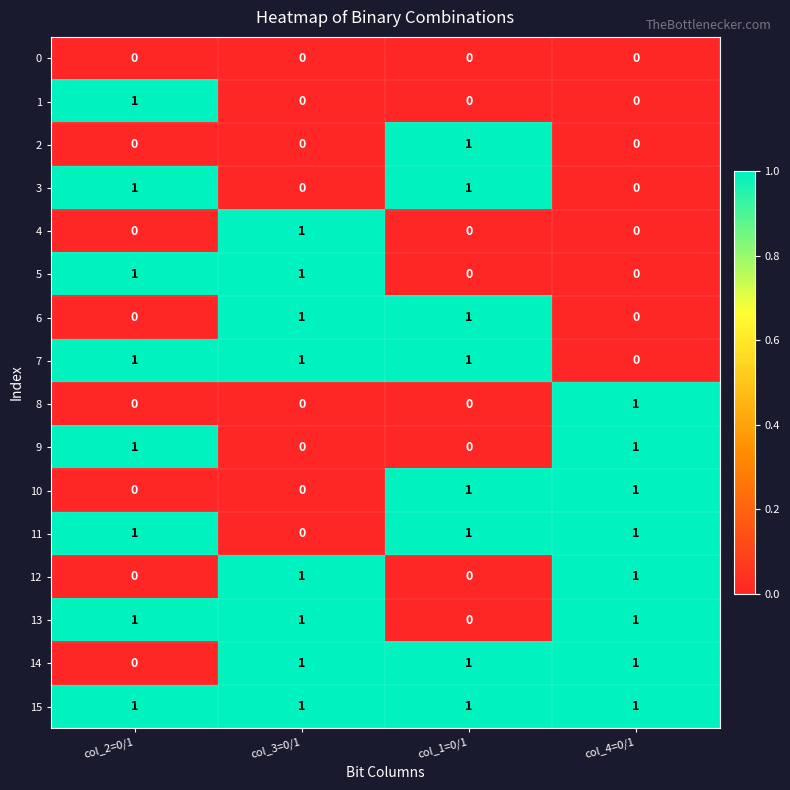

Which series has the largest total across all categories?

15